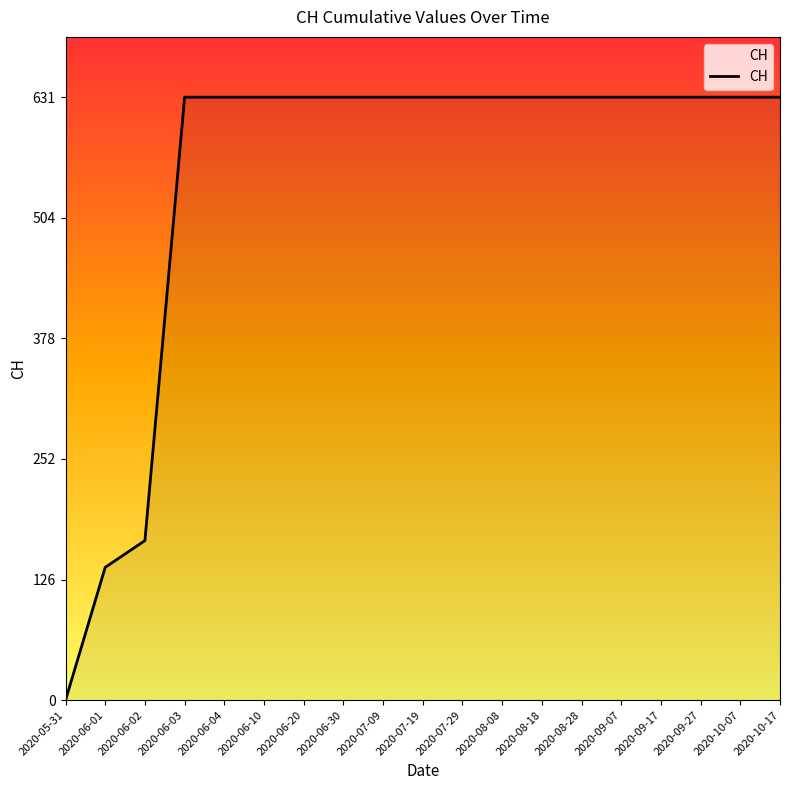

What is the difference between the maximum and minimum values?

631